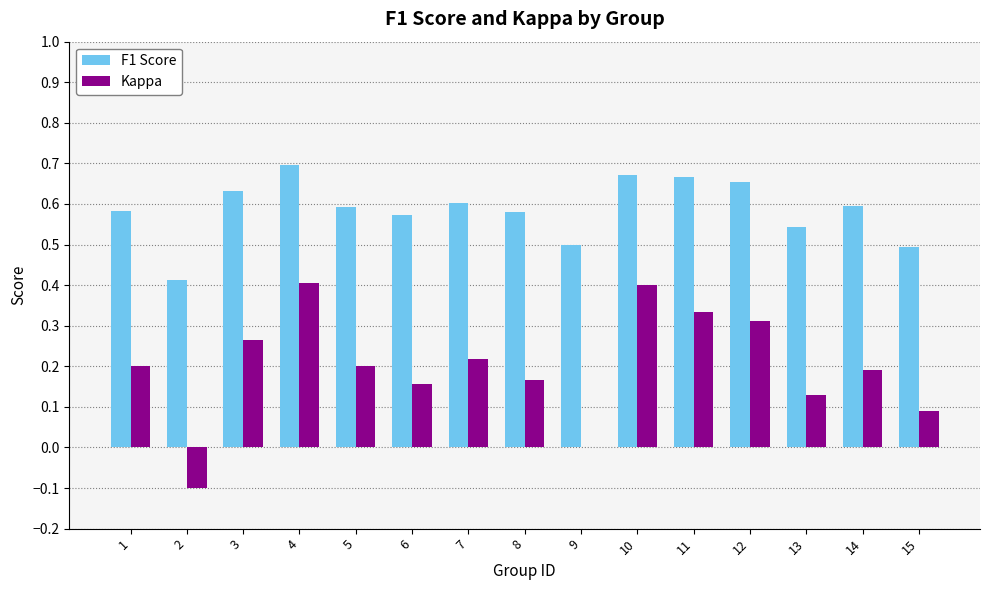

Is it true that F1 Score equals 0.5 at 13?

True